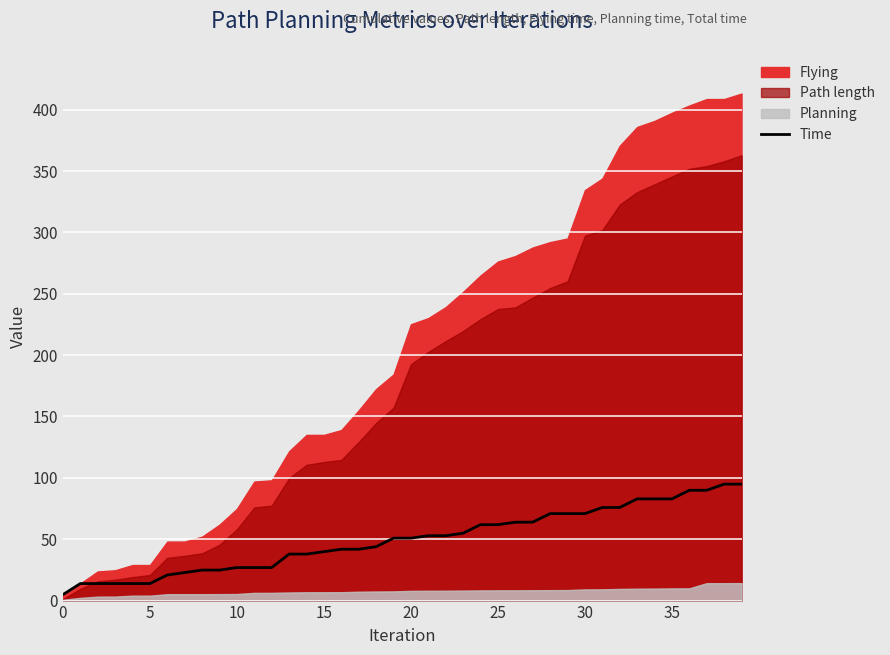

Where is the data nearest to the value 49?

19